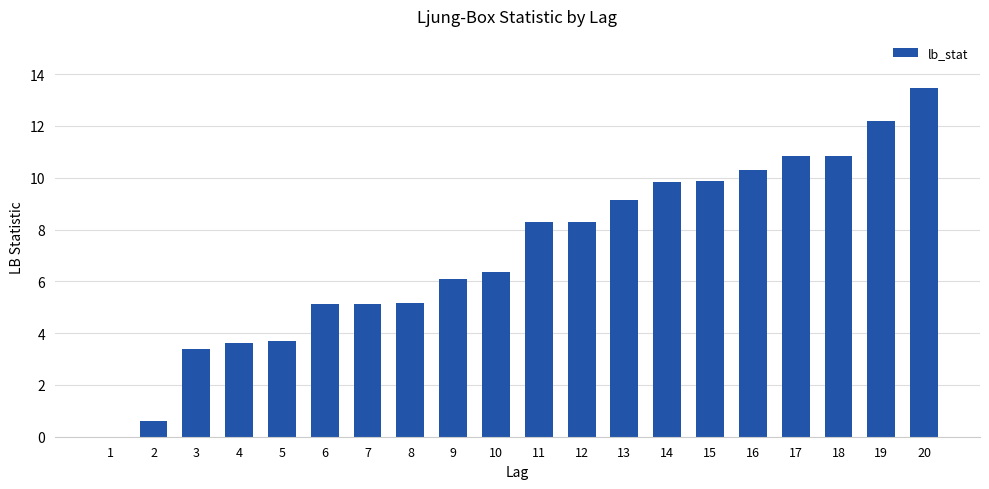

At which category does the chart reach its peak across all series?

20